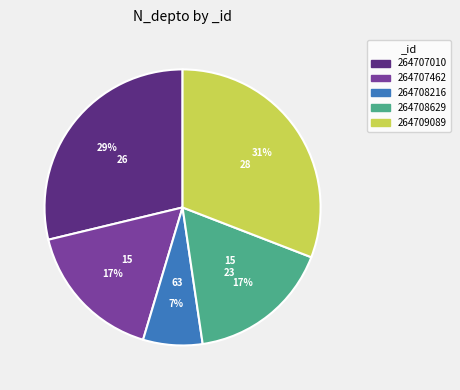

Combined, do 264707462 and 264708629 account for over 50%?

No